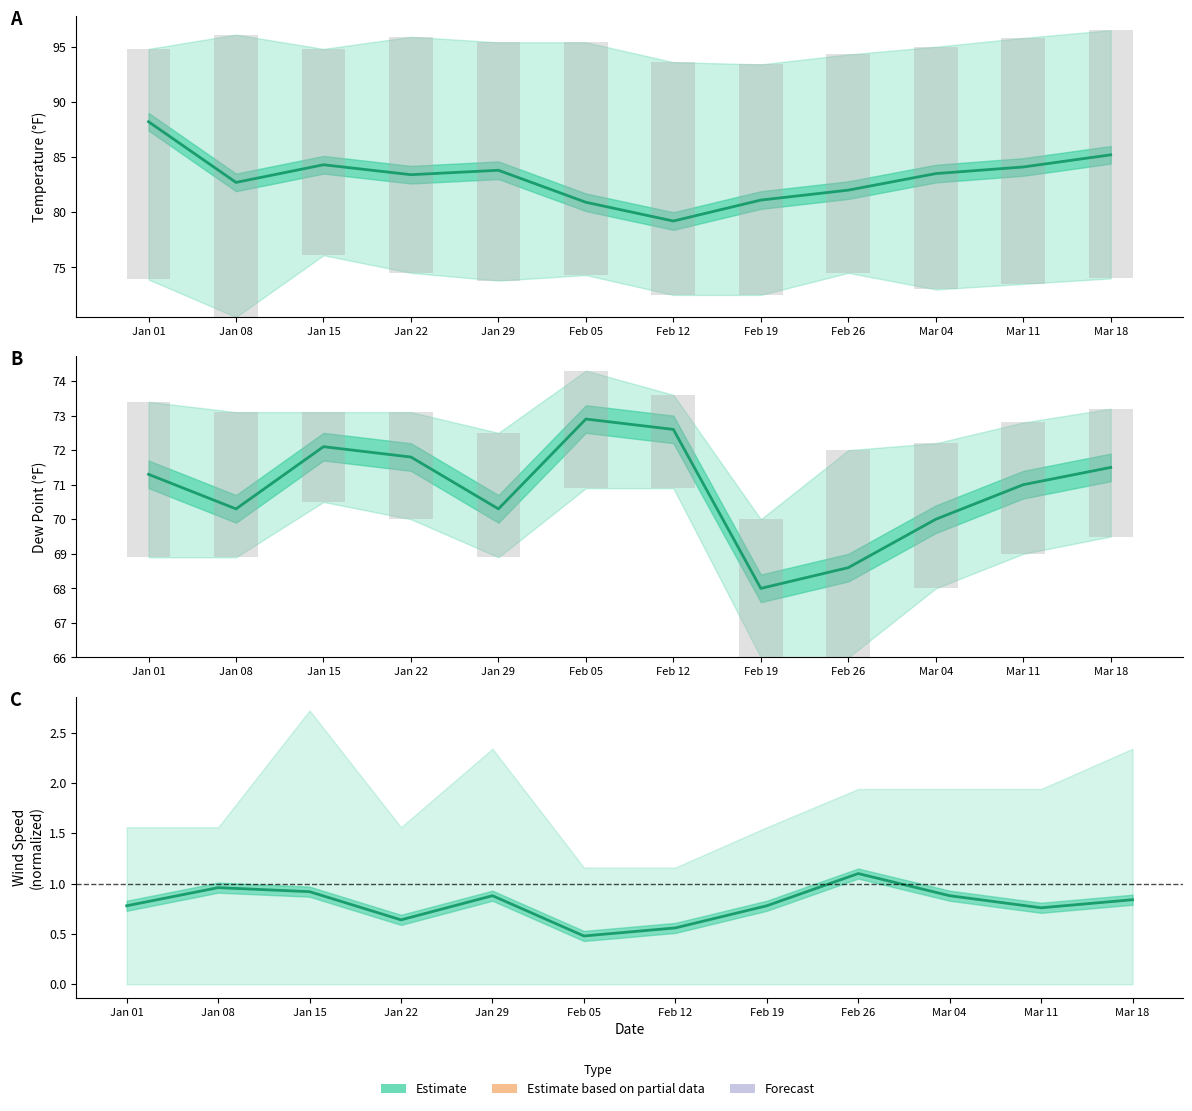

The value of DEWP at Jan 29 is 70.3. True or false?

True